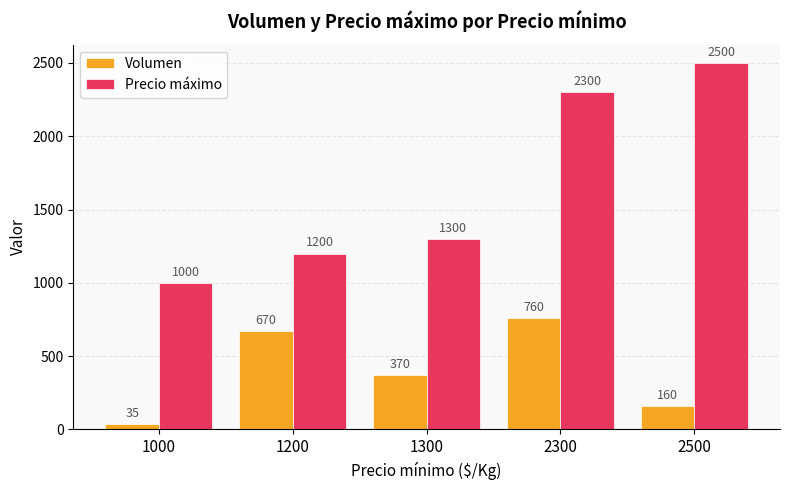

How many bars are there in each group?

2